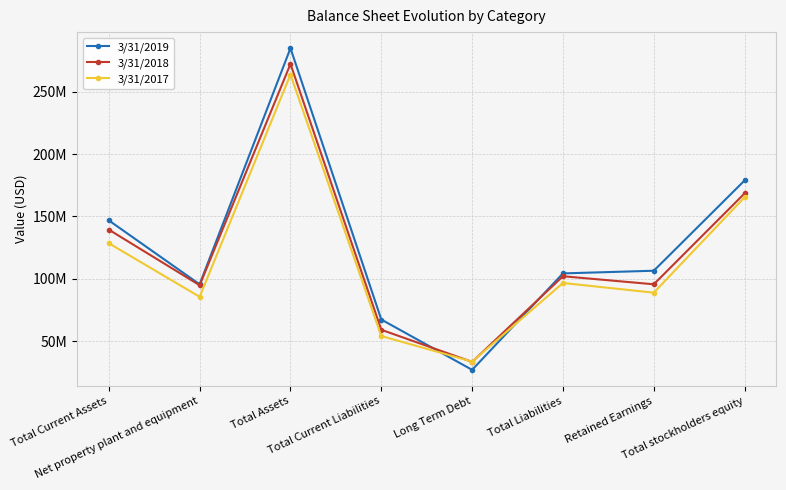

The value of 3/31/2018 at Total stockholders equity is 263.7. True or false?

False